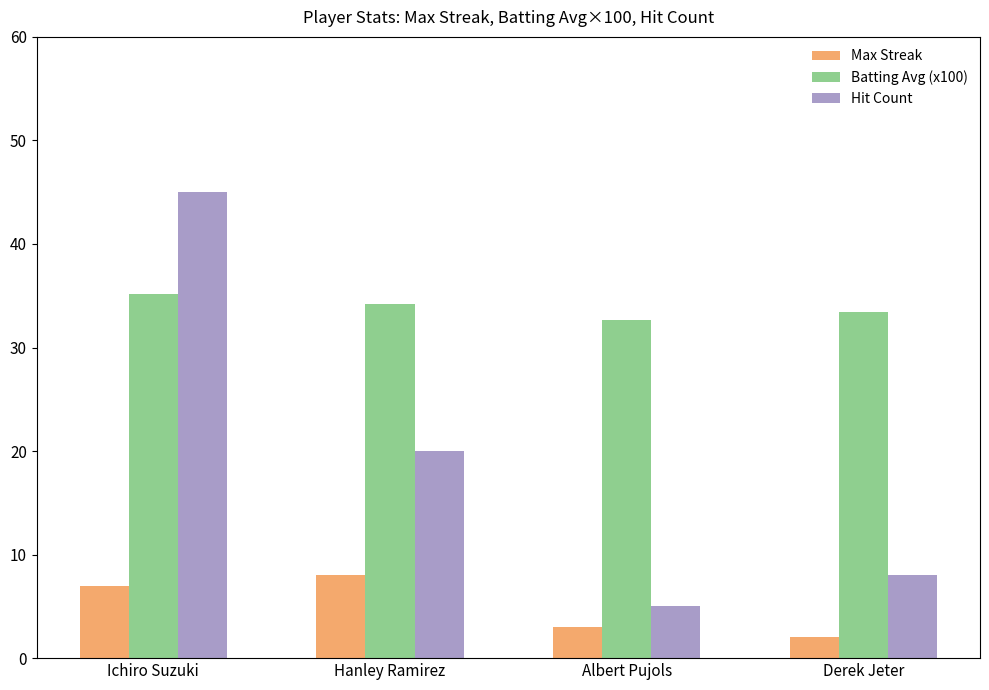

Rank the categories by Batting Avg (x100) value from highest to lowest.

Ichiro Suzuki, Hanley Ramirez, Derek Jeter, Albert Pujols